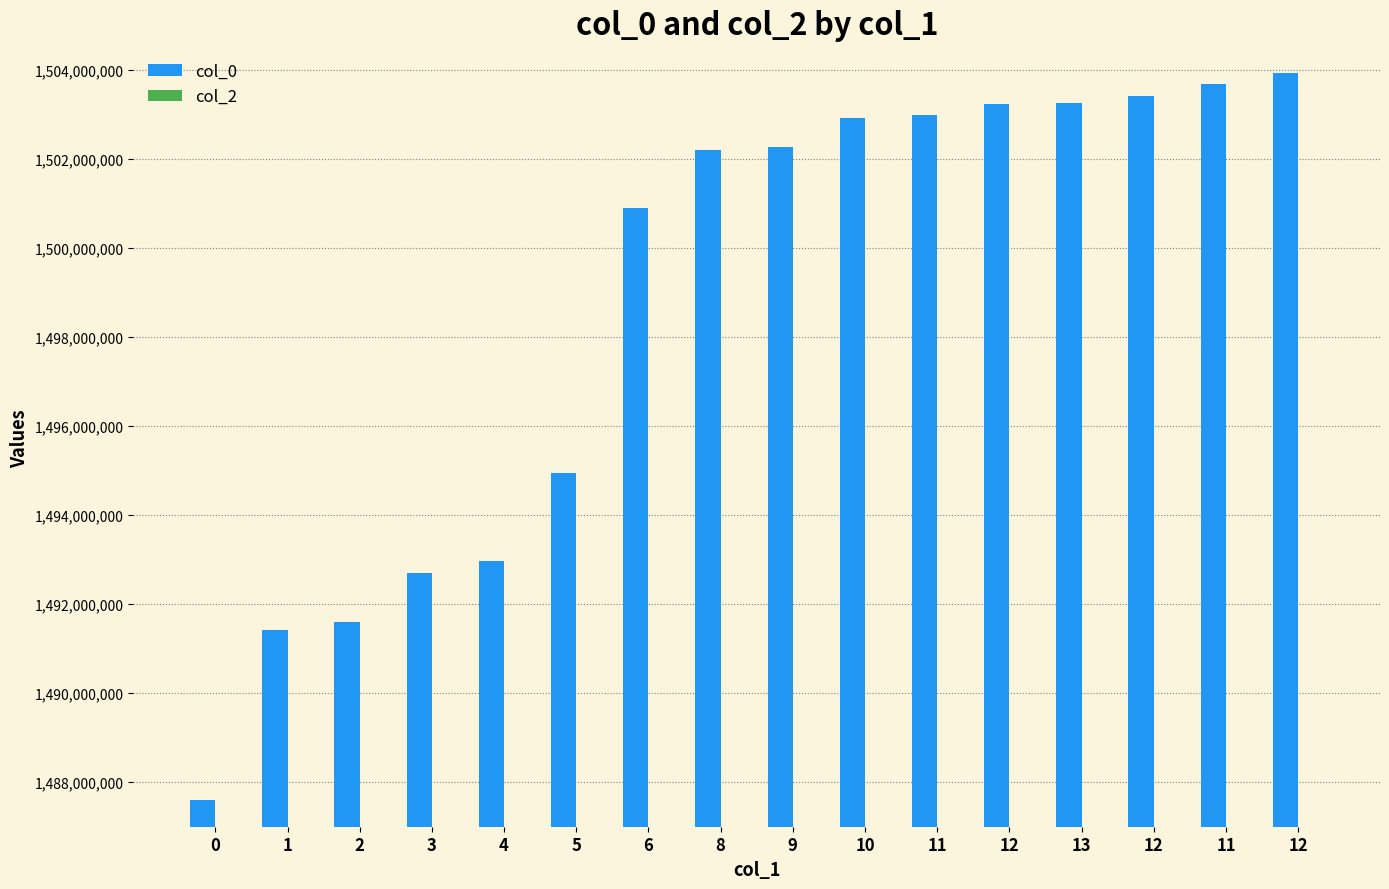

How many distinct data groups are displayed?

1